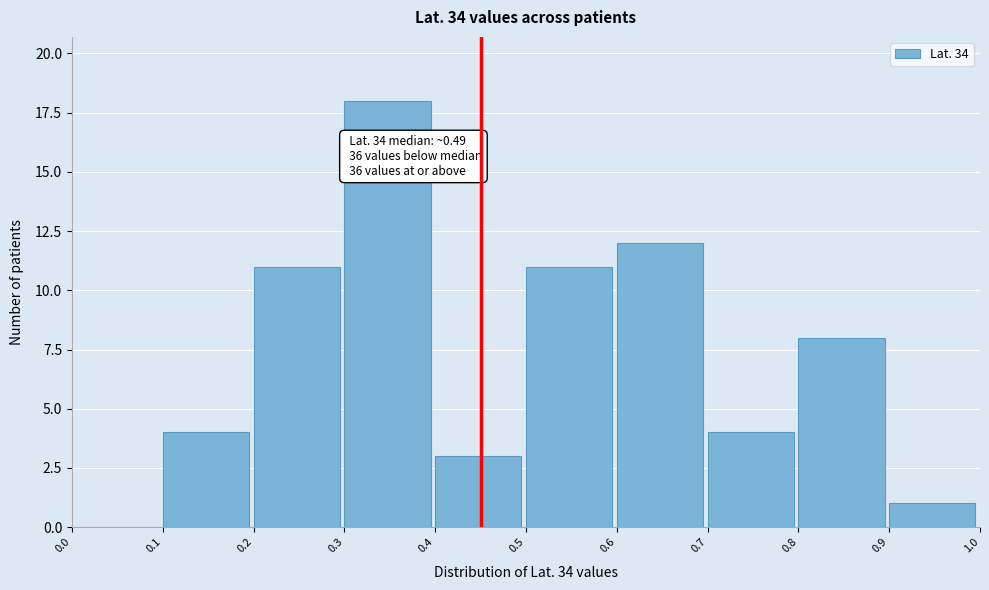

Over which range of the x-axis is the bar tallest?

0.3 to 0.4